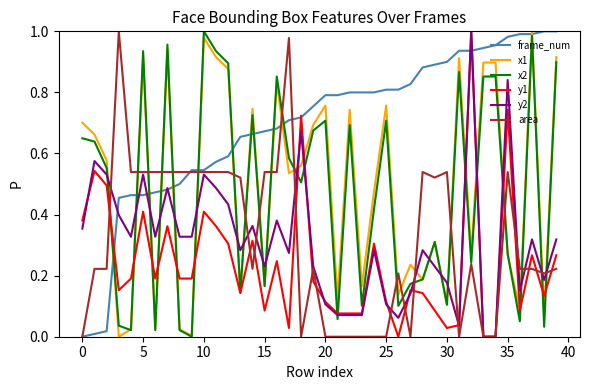

At how many categories does at least one series exceed 0?

40